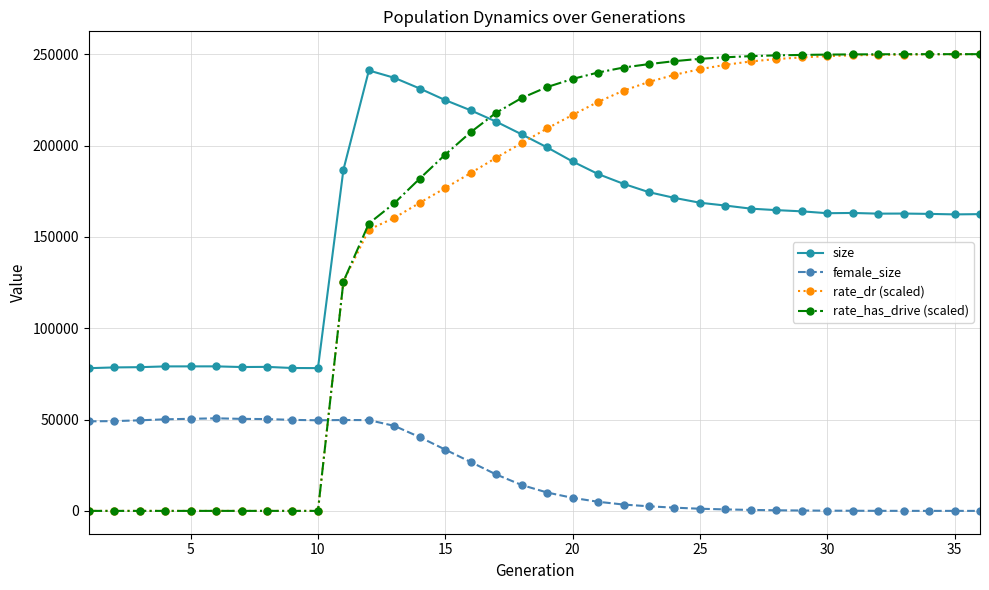

Which series has the widest spread of values?

rate_has_drive (scaled)